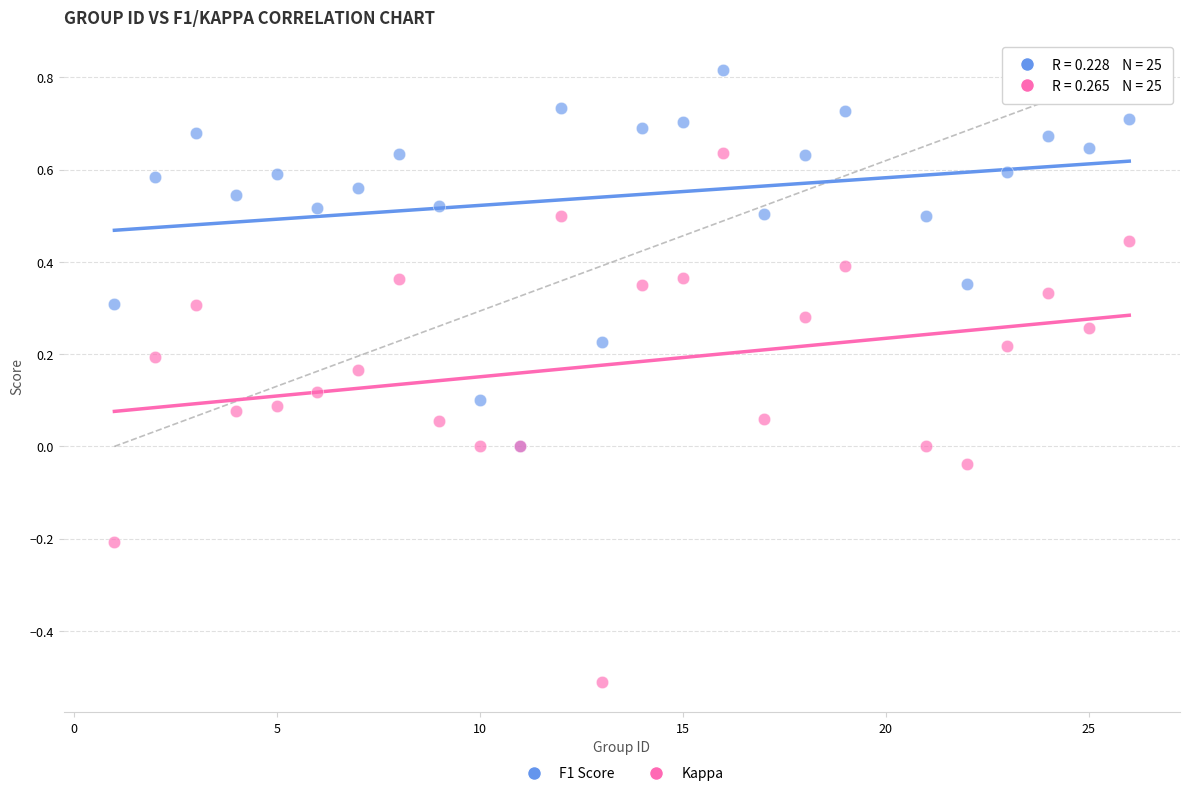

Which series reaches the maximum Y coordinate?

F1 Score